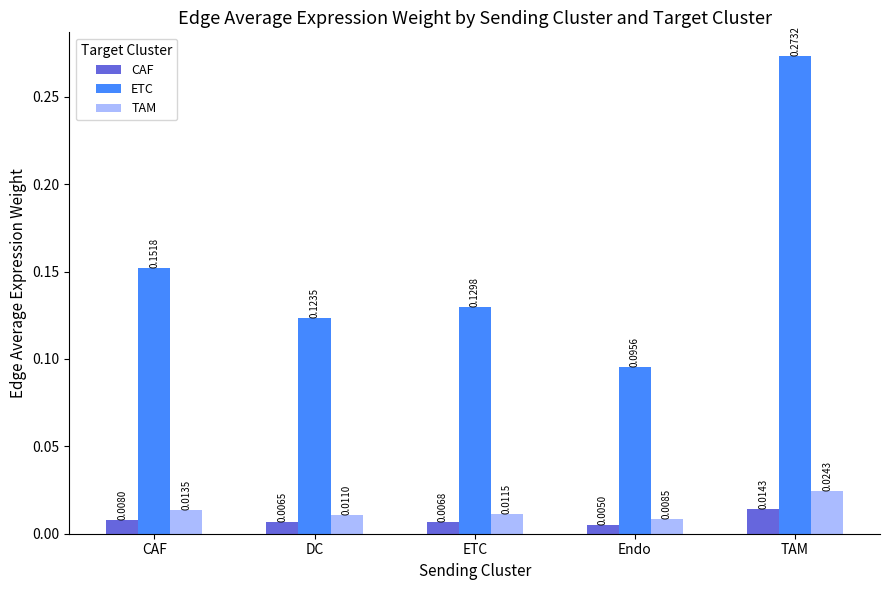

At which category is the sum across all series the highest?

TAM